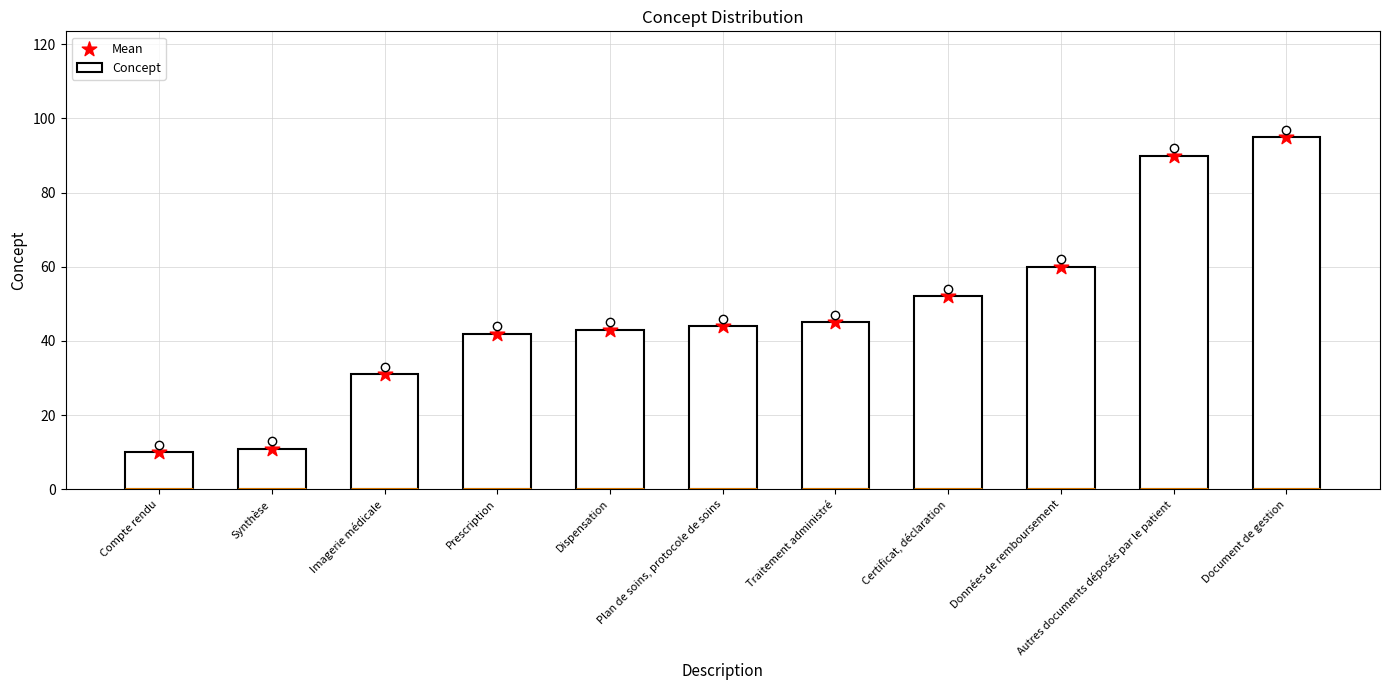

What are all the series names shown in the legend?

Concept, Mean